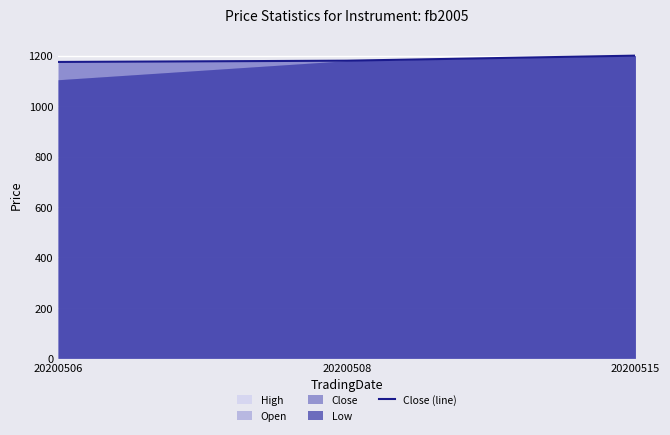

Rank the categories by value from highest to lowest.

20200515, 20200508, 20200506